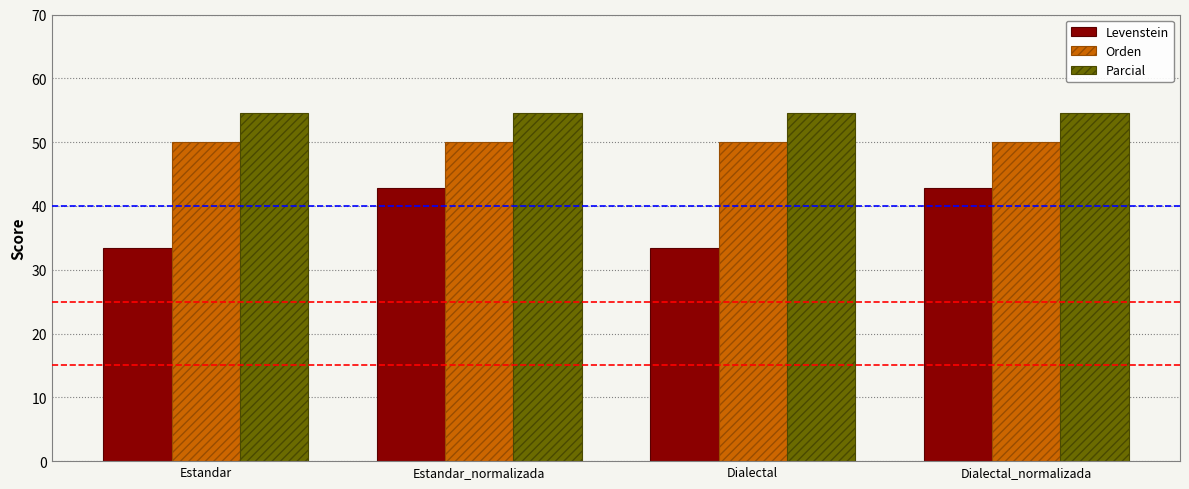

List the series in order of their overall mean, highest first.

Parcial, Orden, Levenstein